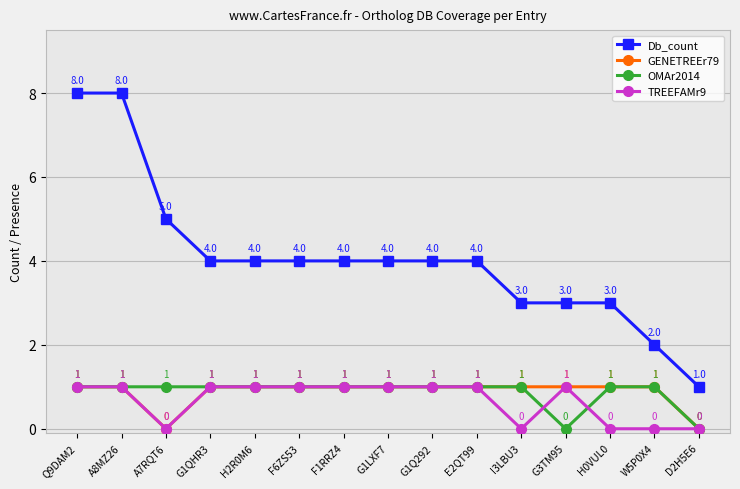

Which series changed the most between A8MZ26 and G1LXF7?

Db_count